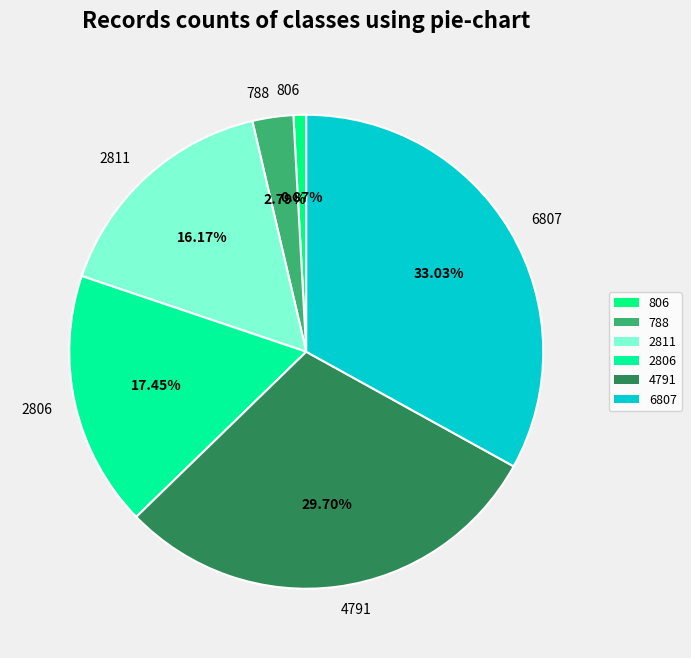

Which slice is the smallest?

806